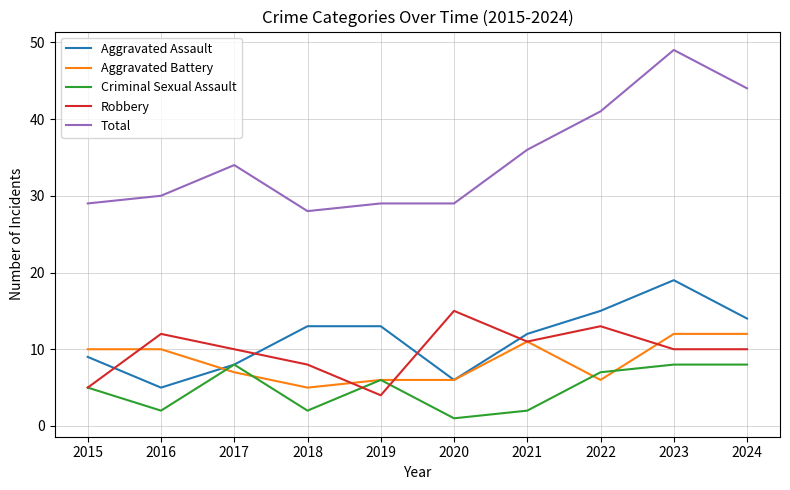

What is the difference between the second highest and minimum values in the Total series?

16